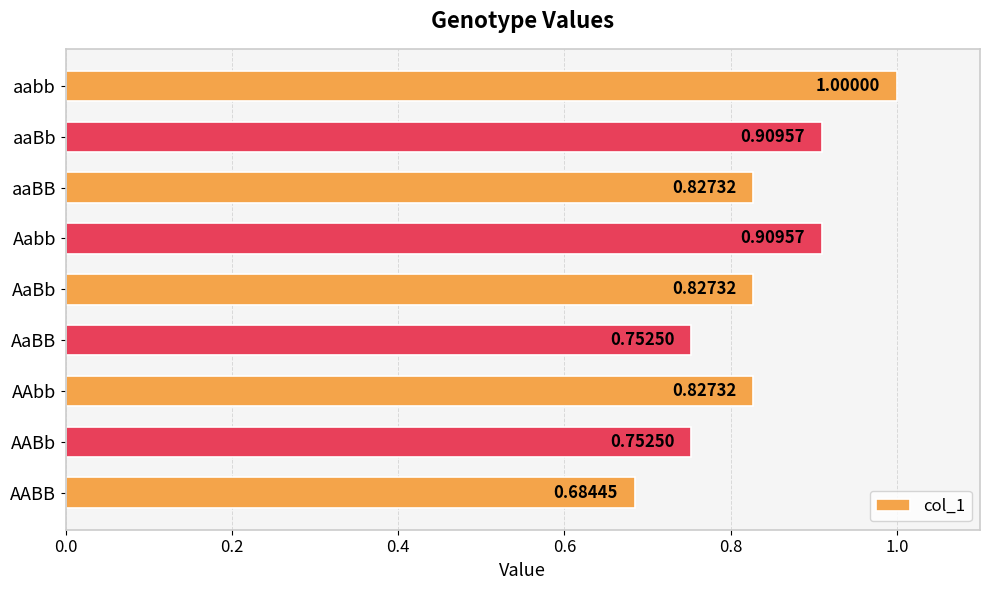

Where is the data nearest to the value 0?

AABB